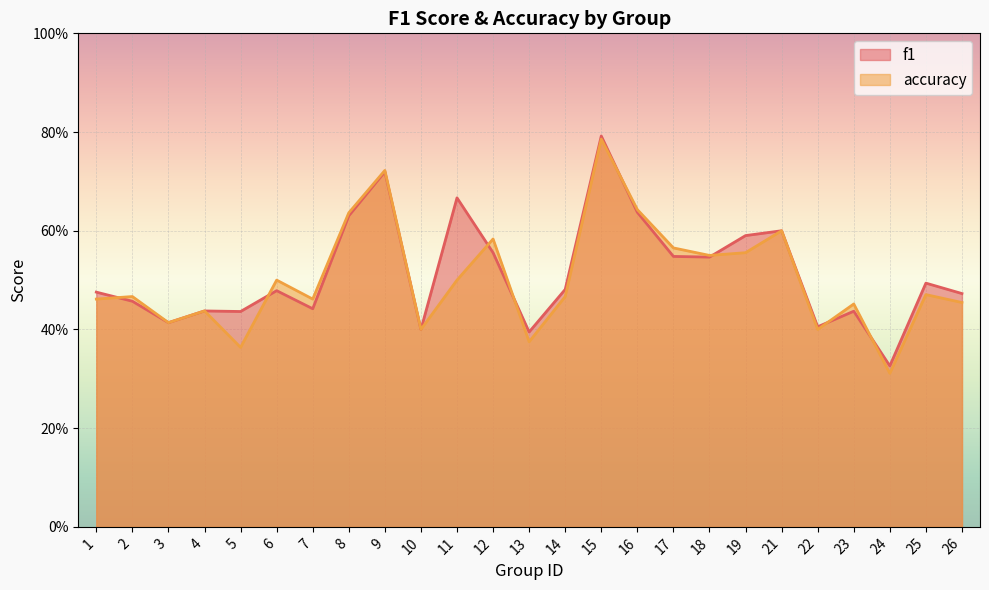

Which has a higher value, 22 or 23?

23